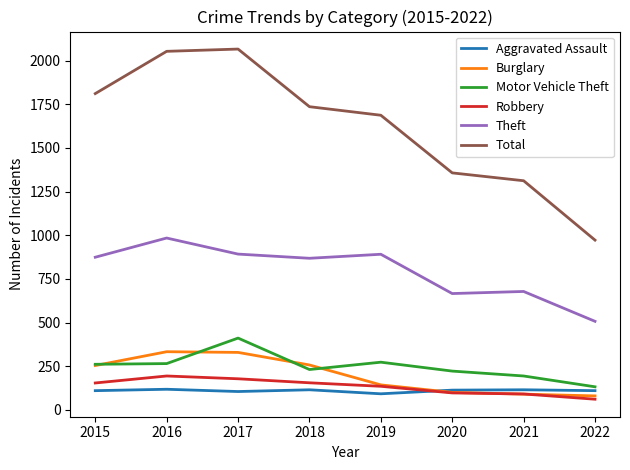

True or false: Theft has a value of 868 at 2018.

True